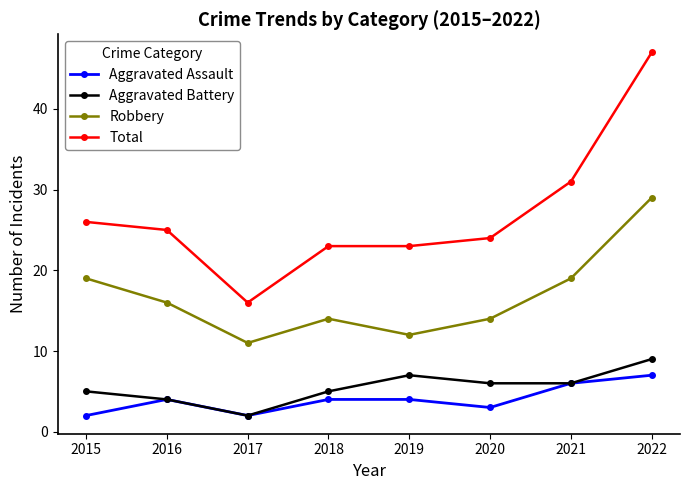

List the series in order of their peak value, highest first.

Total, Robbery, Aggravated Battery, Aggravated Assault